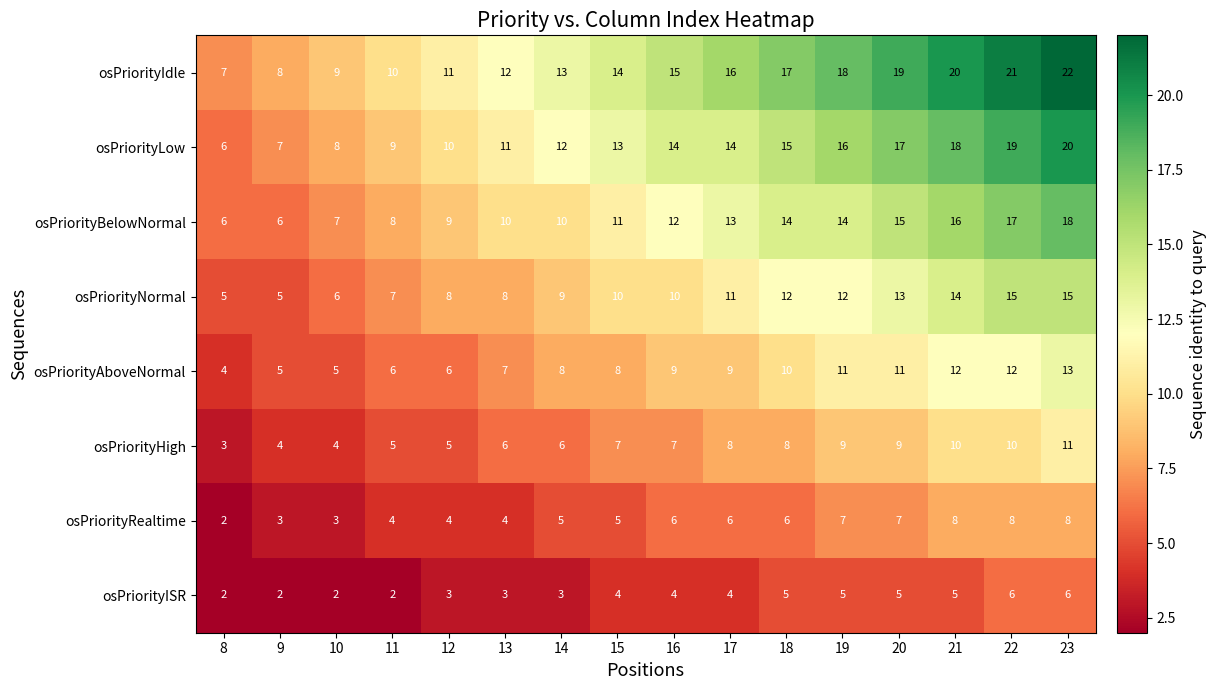

What is the total value across all series at 12?

56